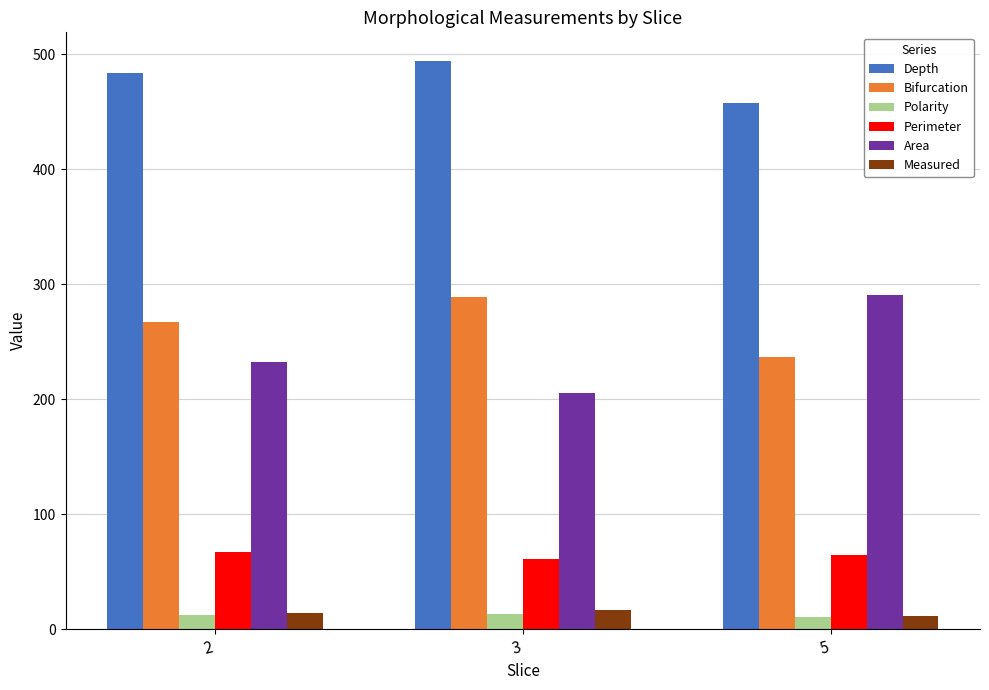

How many data points in Polarity are above 12?

2